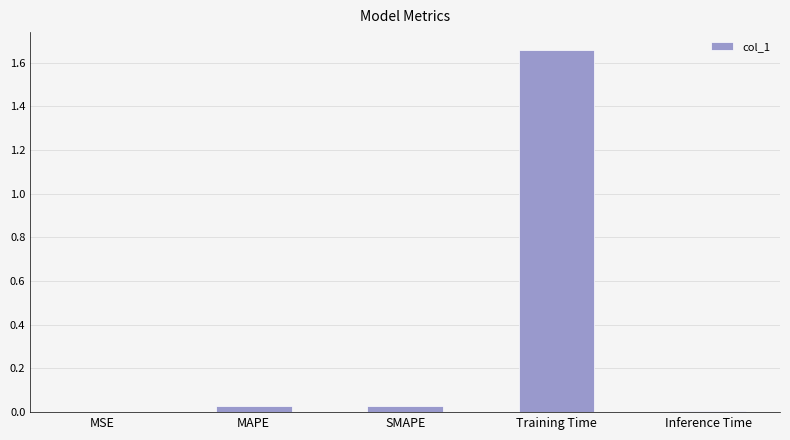

Which category has the highest value across all series?

Training Time